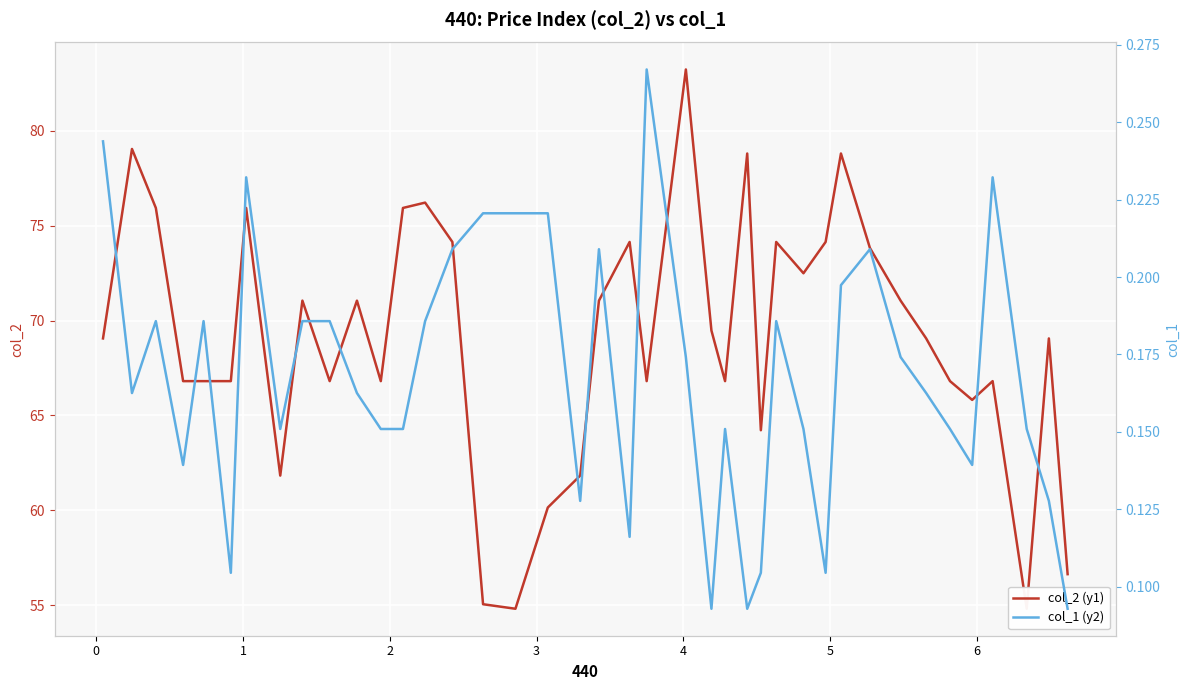

What is the difference between the second highest and second lowest values in the col_1 (y2) series?

0.2